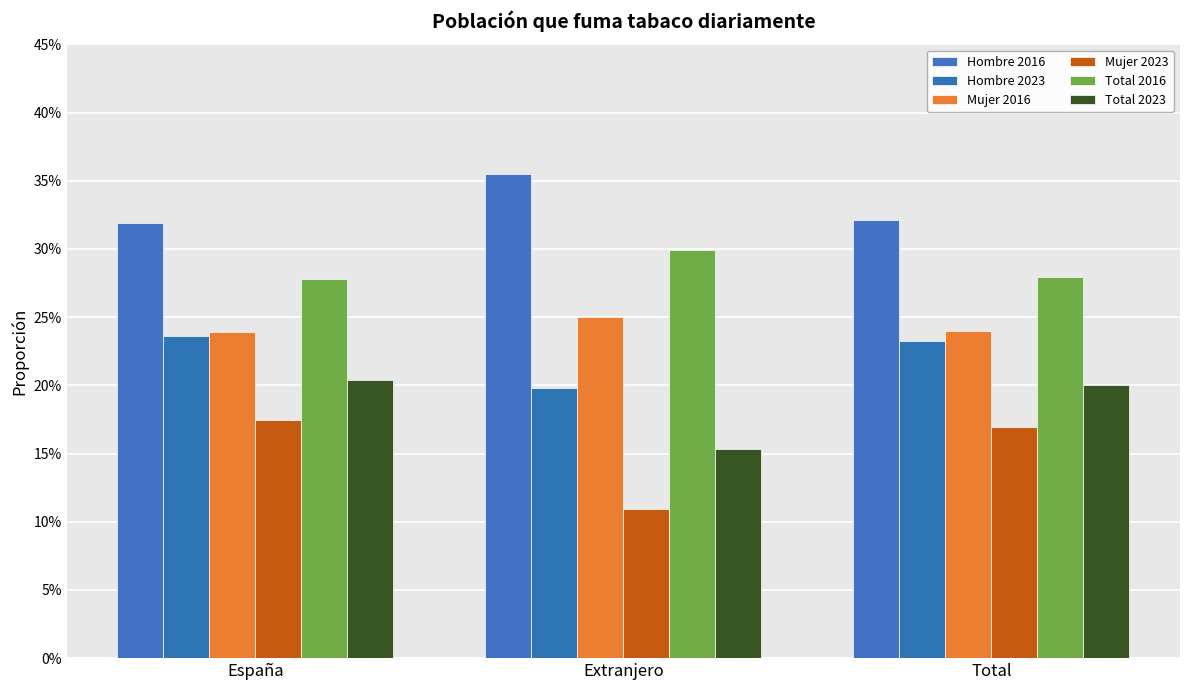

What is the total value across all series at Total?

1.4